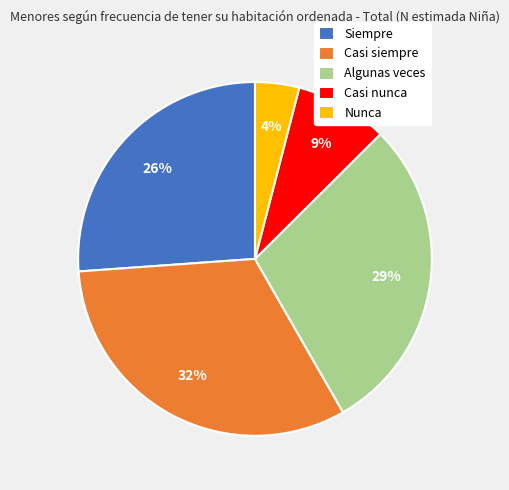

To the nearest percent, what is the combined percentage of Casi siempre and Siempre?

58%